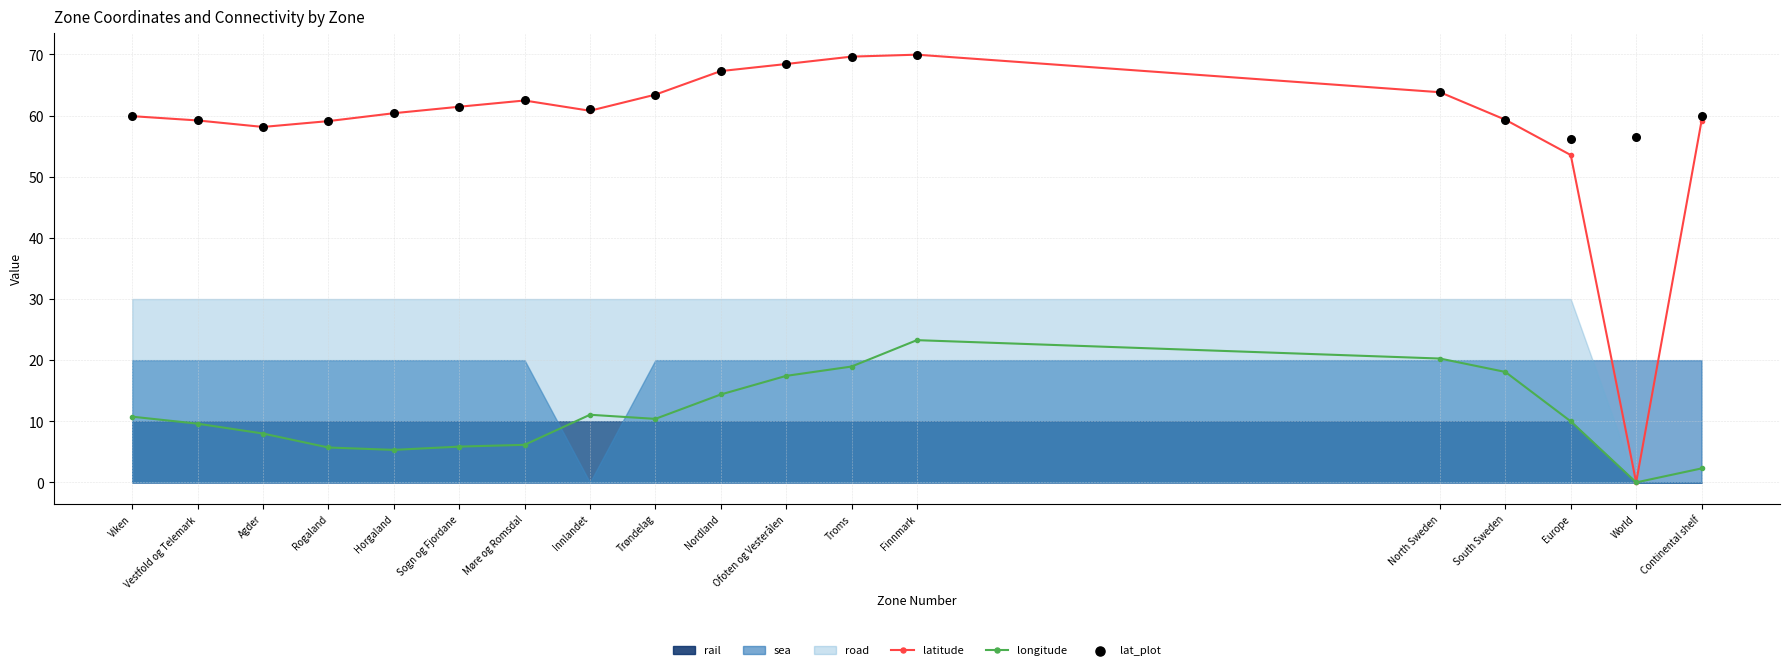

Which series has the largest Y range (max minus min)?

latitude